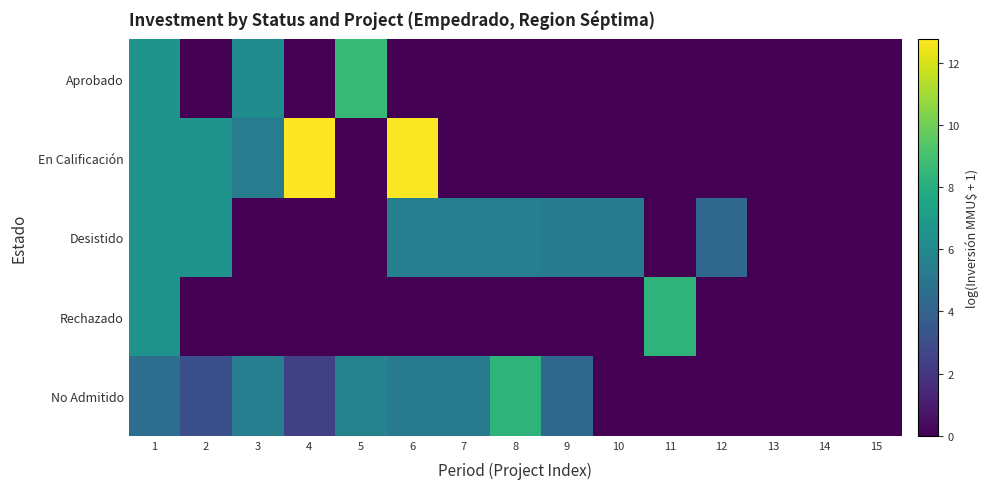

Reading left to right, list all the values displayed in this chart.

Aprobado: 1=6.6	2=0.0	3=6.2	4=0.0	5=8.6	6=0.0	7=0.0	8=0.0	9=0.0	10=0.0	11=0.0	12=0.0	13=0.0	14=0.0	15=0.0
En Calificación: 1=6.5	2=6.5	3=5.4	4=12.8	5=0.0	6=12.7	7=0.0	8=0.0	9=0.0	10=0.0	11=0.0	12=0.0	13=0.0	14=0.0	15=0.0
Desistido: 1=6.5	2=6.5	3=0.0	4=0.0	5=0.0	6=5.5	7=5.5	8=5.5	9=5.3	10=5.3	11=0.0	12=4.3	13=0.0	14=0.0	15=0.0
Rechazado: 1=6.5	2=0.0	3=0.0	4=0.0	5=0.0	6=0.0	7=0.0	8=0.0	9=0.0	10=0.0	11=8.3	12=0.0	13=0.0	14=0.0	15=0.0
No Admitido: 1=4.6	2=3.1	3=5.5	4=2.4	5=5.7	6=5.3	7=5.3	8=8.3	9=4.3	10=0.0	11=0.0	12=0.0	13=0.0	14=0.0	15=0.0